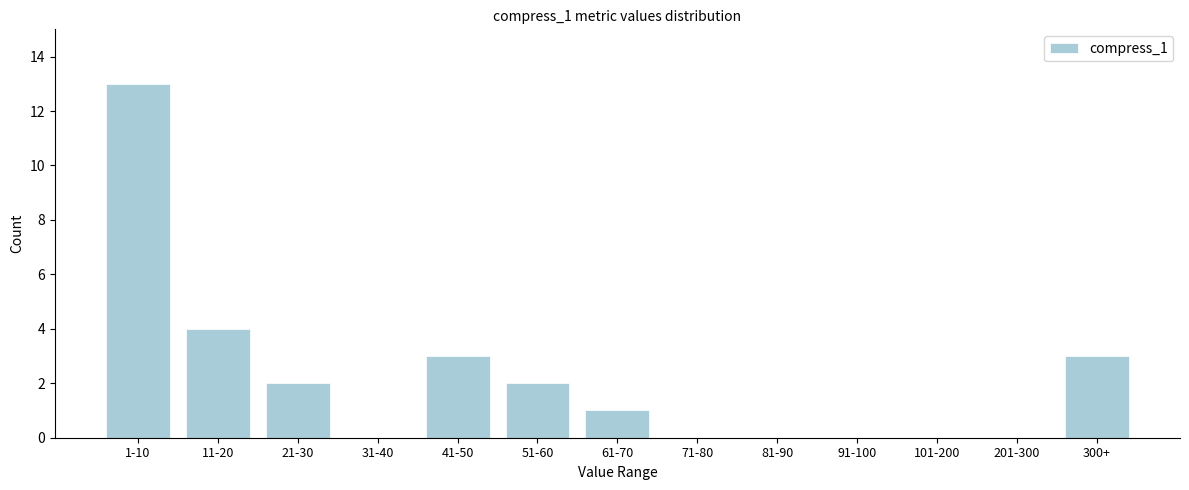

Reading left to right, transcribe all the data shown in this chart.

1-10=13	11-20=4	21-30=2	31-40=0	41-50=3	51-60=2	61-70=1	71-80=0	81-90=0	91-100=0	101-200=0	201-300=0	300+=3